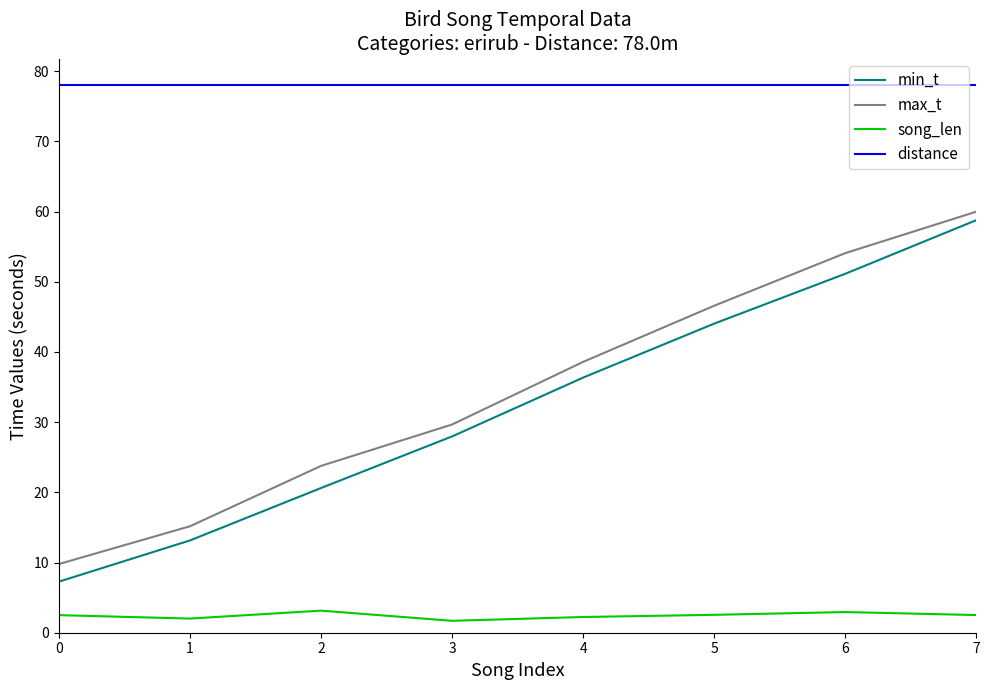

At which label is min_t closest to 33?

4